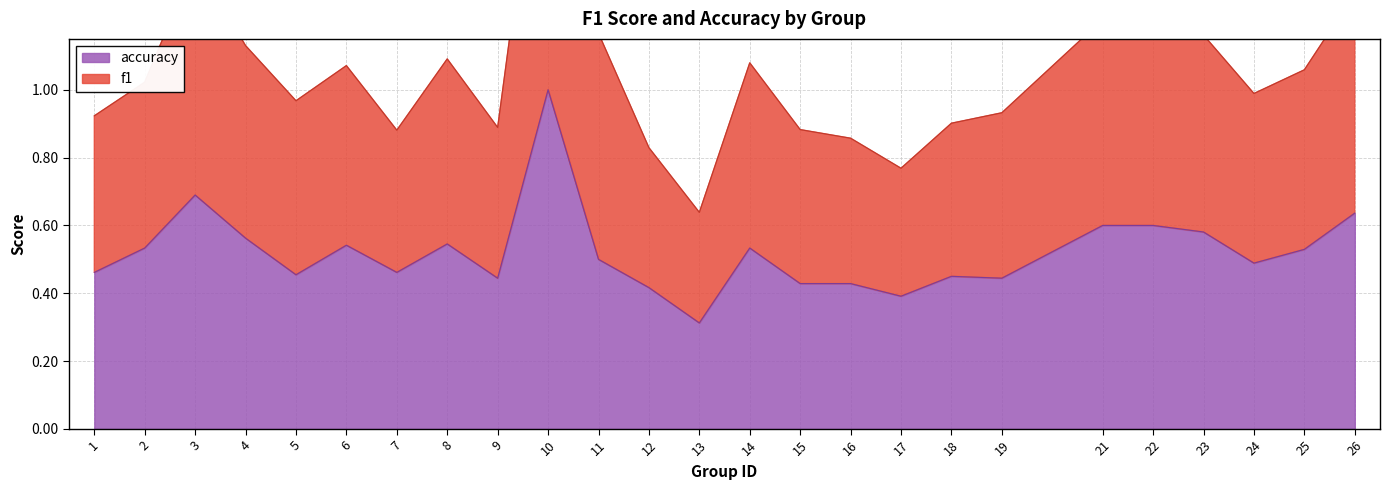

Which label corresponds to the smallest value in the chart?

13